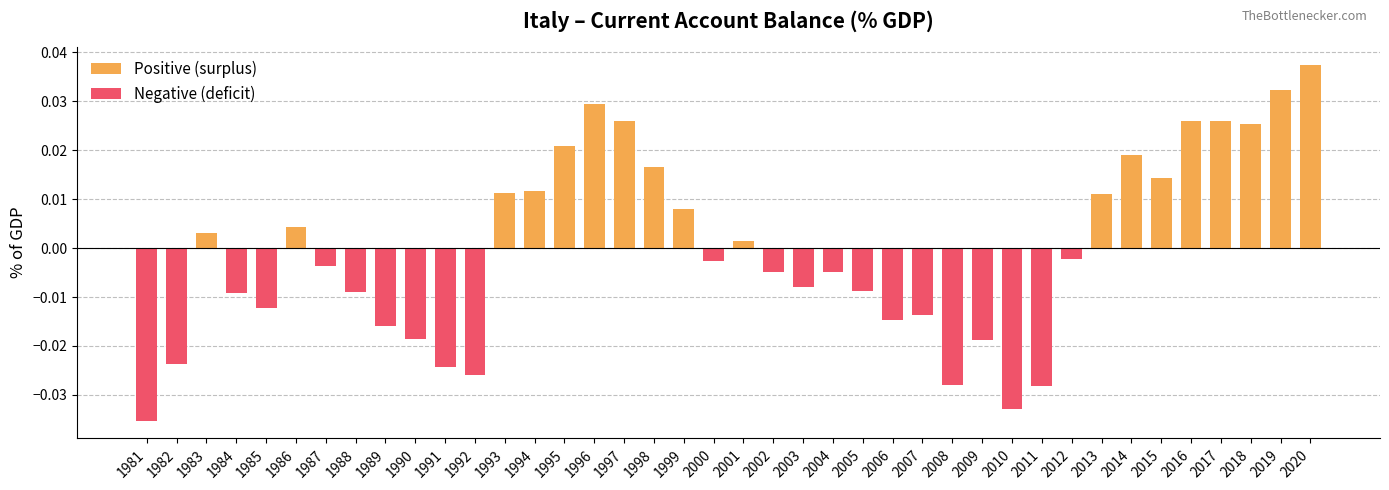

Which has a higher value, 1997 or 2001?

1997